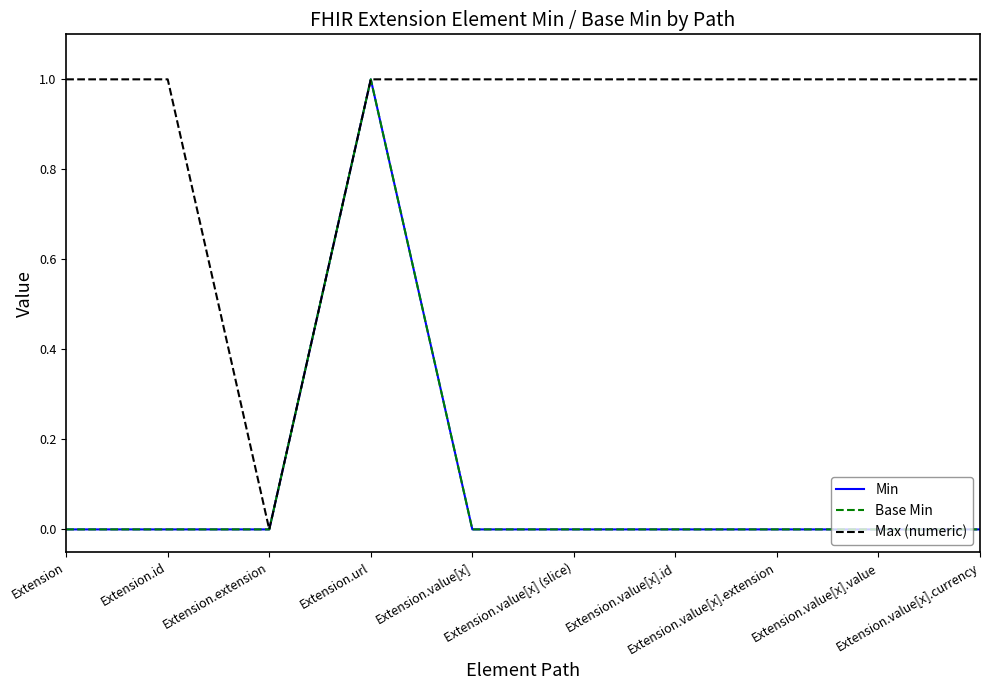

Between Extension.url and Extension.value[x].id, which series saw the biggest shift?

Min